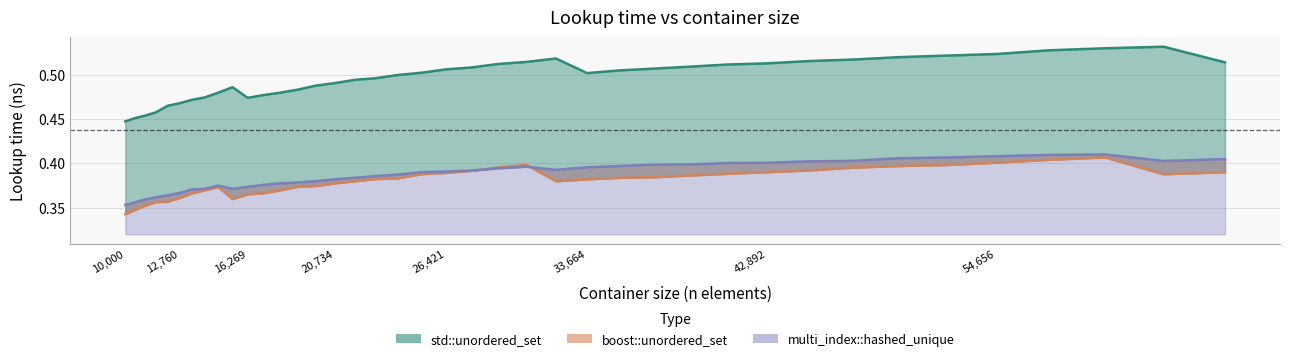

What is the minimum value shown in the chart?

0.3